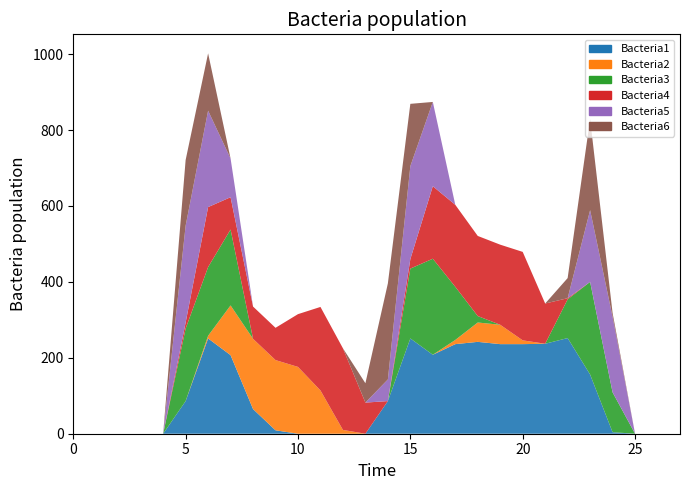

Reading left to right, list all the values displayed in this chart.

col_11: 0	0	0	0	0	86	251	207	65	9	0	0	0	0	86	251	208	236	242	236	236	237	252	156	4	0	0	0
col_20: 0	0	0	0	0	0	7	131	185	185	176	114	10	0	0	0	0	11	51	51	10	0	0	0	0	0	0	0
col_12: 0	0	0	0	0	191	181	200	0	0	0	0	0	0	0	184	253	140	17	0	0	0	102	244	105	0	0	0
col_19: 0	0	0	0	0	16	158	85	85	85	139	220	215	82	0	25	191	216	211	211	233	106	3	0	0	0	0	0
col_13: 0	0	0	0	0	255	254	102	0	0	0	0	0	0	57	245	222	0	0	0	0	0	0	189	199	0	0	0
col_16: 0	0	0	0	0	173	151	0	0	0	0	0	0	51	253	164	0	0	0	0	0	0	53	240	10	0	0	0